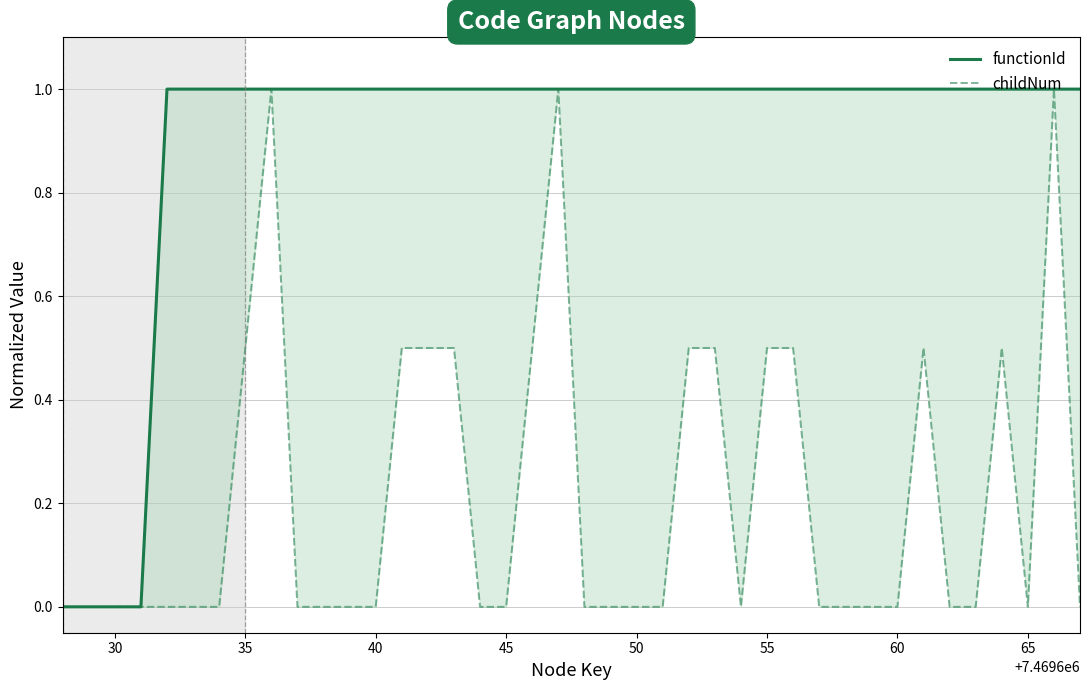

What is the difference between the maximum and minimum values in the childNum series?

1.0